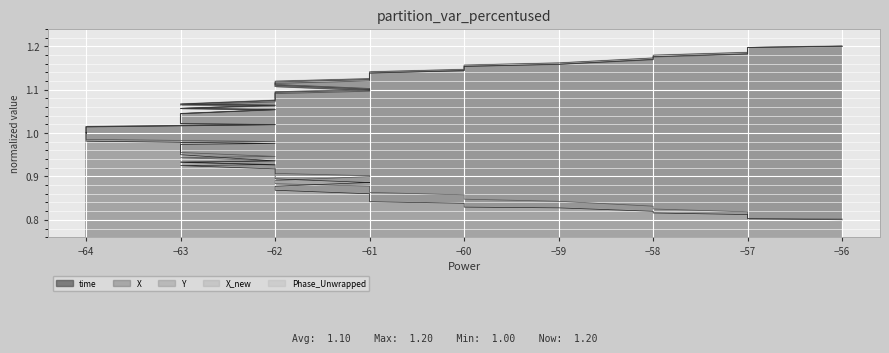

The chart shows a value of 1.5 at −62. True or false?

False